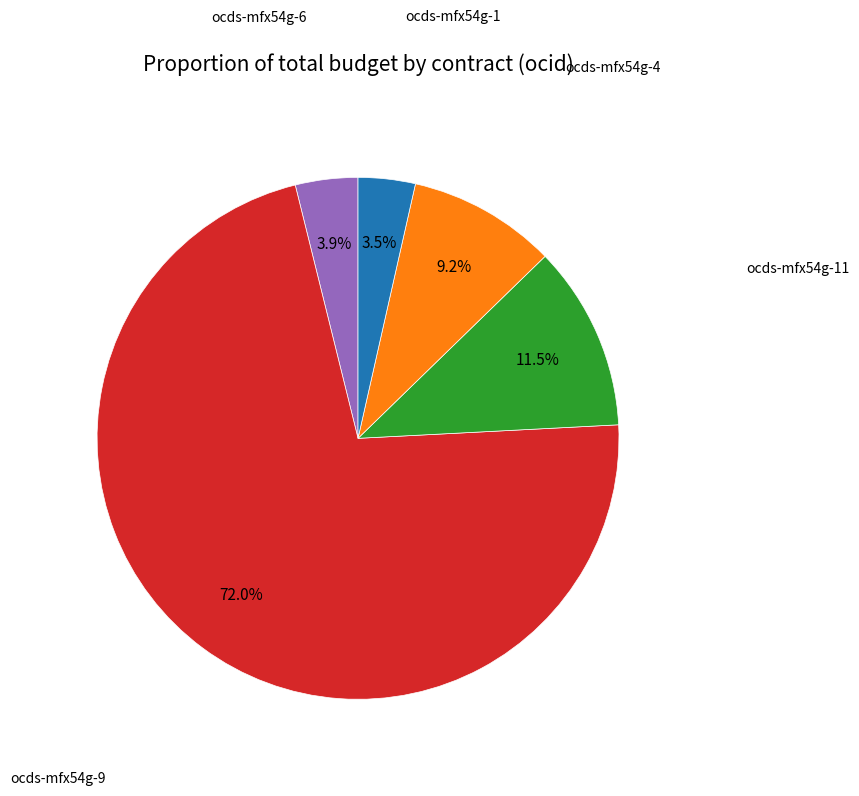

What is the ratio of the value at ocds-mfx54g-4 to the value at ocds-mfx54g-6?

2.4